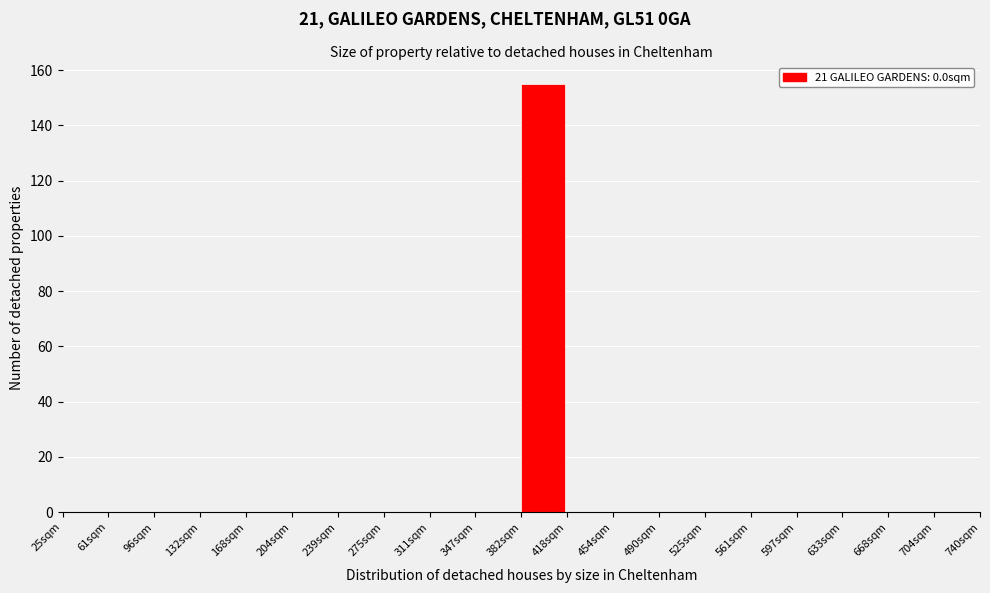

Reading right to left, list all the values displayed in this chart.

704sqm=0	668sqm=0	633sqm=0	597sqm=0	561sqm=0	525sqm=0	490sqm=0	454sqm=0	418sqm=0	382sqm=155	347sqm=0	311sqm=0	275sqm=0	239sqm=0	204sqm=0	168sqm=0	132sqm=0	96sqm=0	61sqm=0	25sqm=0